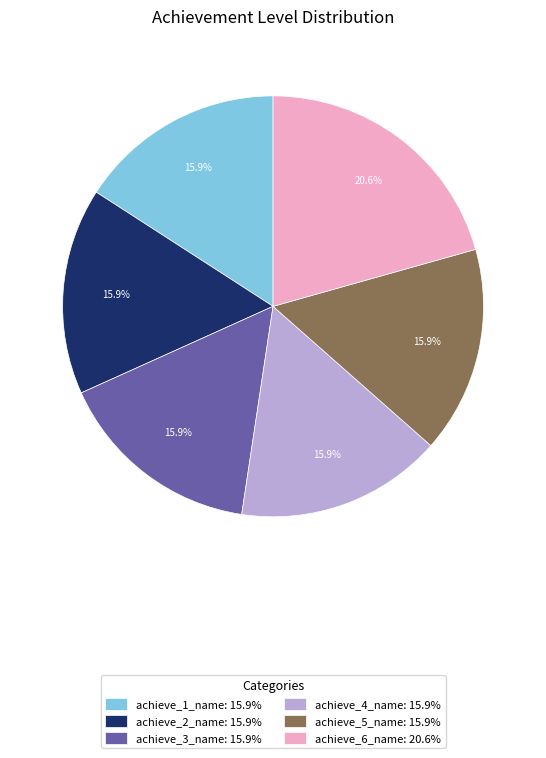

To the nearest percent, what is the difference between the largest and smallest slice percentages?

5%